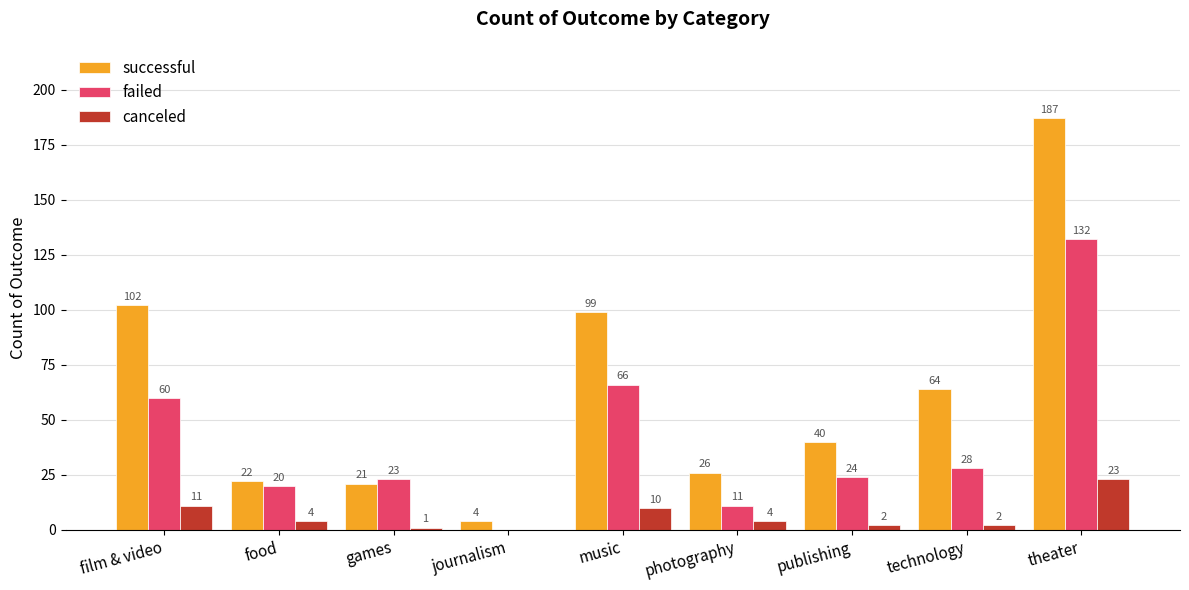

What is the sum of the successful values at technology and publishing?

104